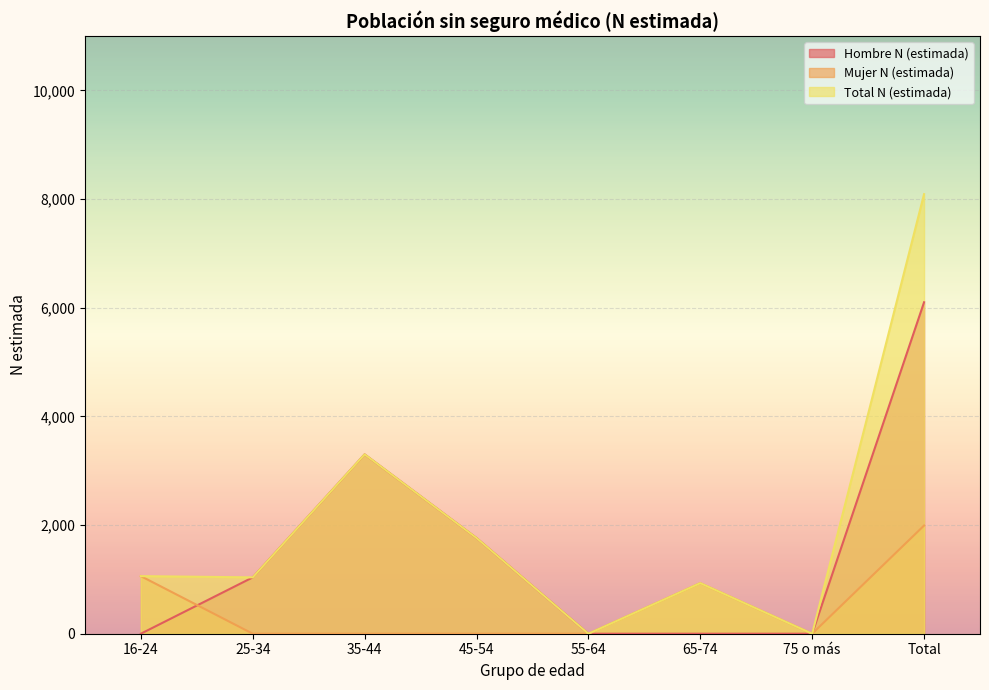

Which series has the largest total across all categories?

Total N (estimada)